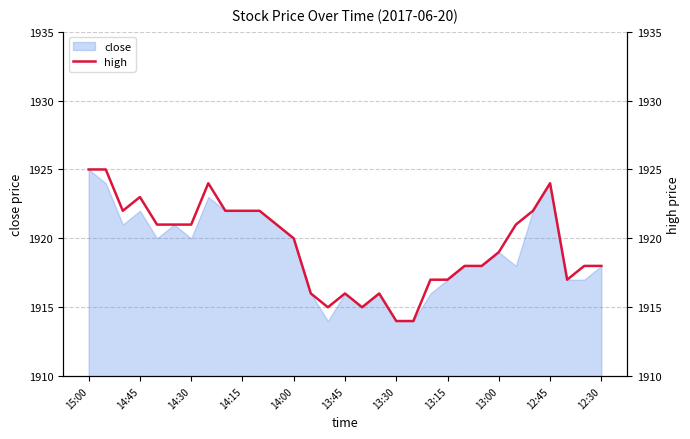

The value at 20 is 536. True or false?

False